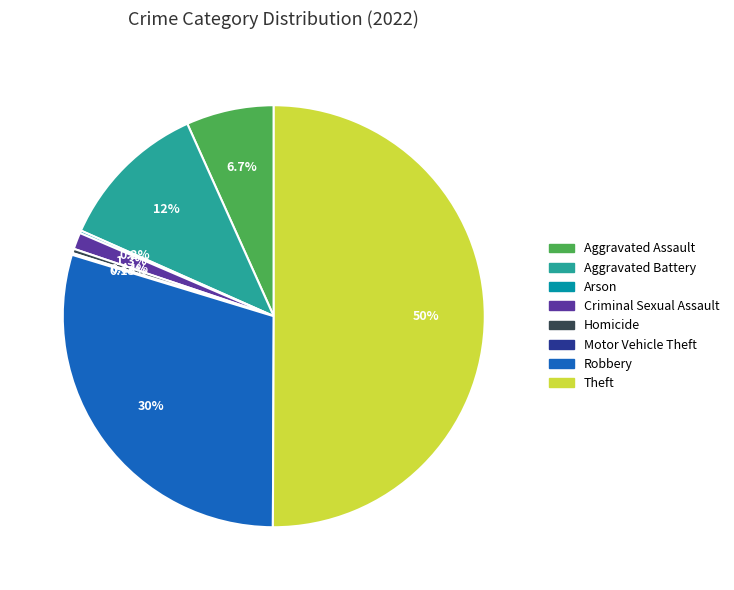

What is the largest slice in the pie chart?

Theft